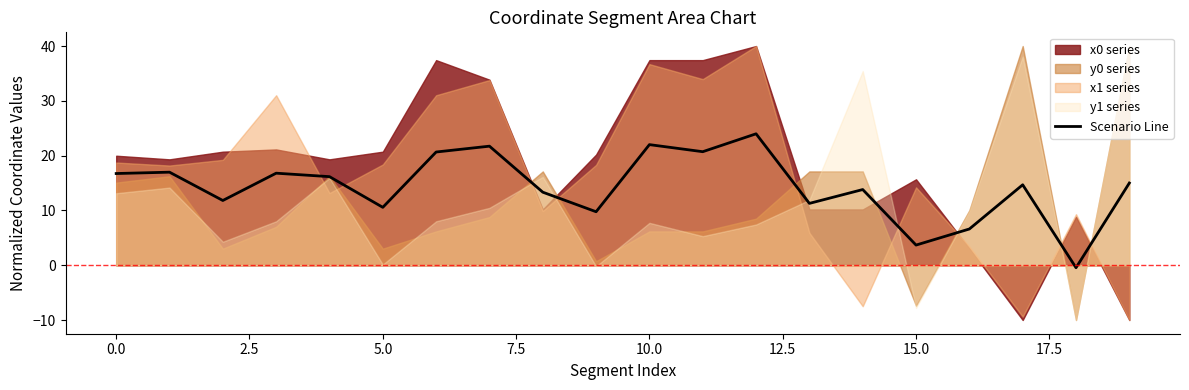

Count the number of values greater than 15.

9